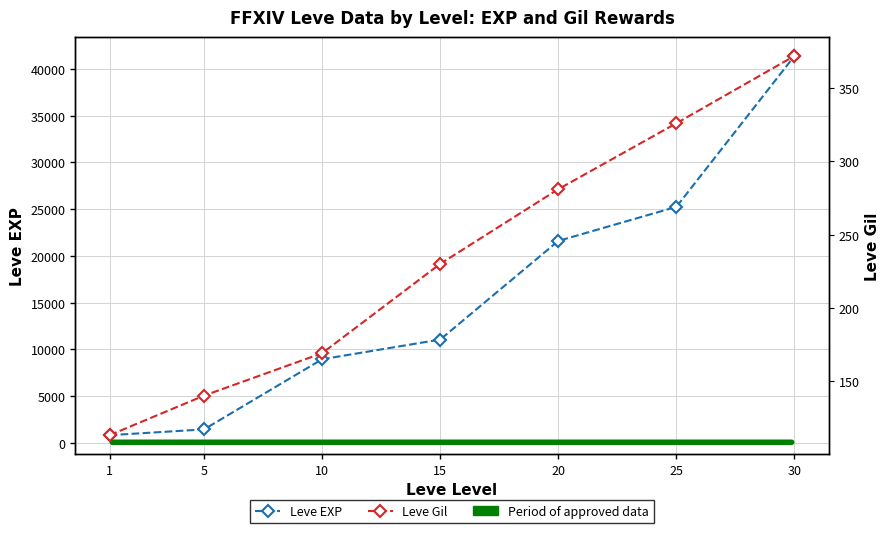

Reading left to right, extract all data points from this chart.

Leve EXP: 800	1420	8930	11040	21600	25250	41410
Leve Gil: 113	140	169	230	281	326	372